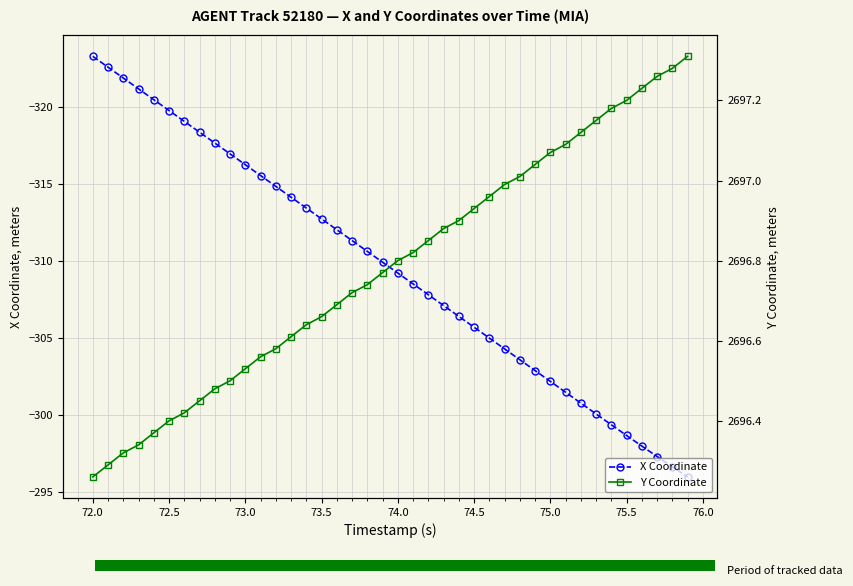

True or false: X Coordinate has a value of -81.1 at 74.5.

False